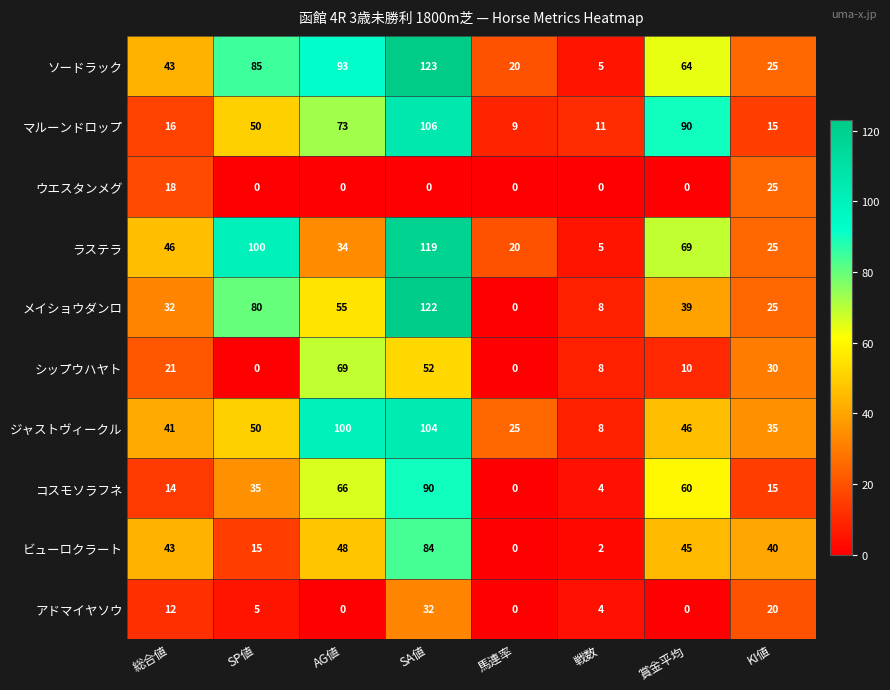

The ジャストヴィークル series shows 25 at 馬連率. True or false?

True